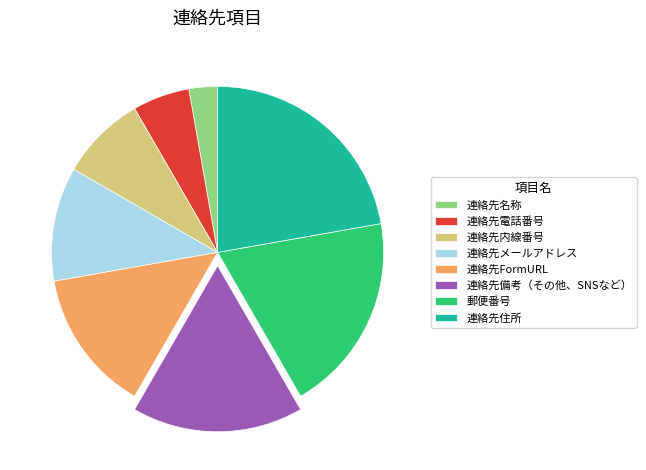

How many segments does this pie chart have?

8